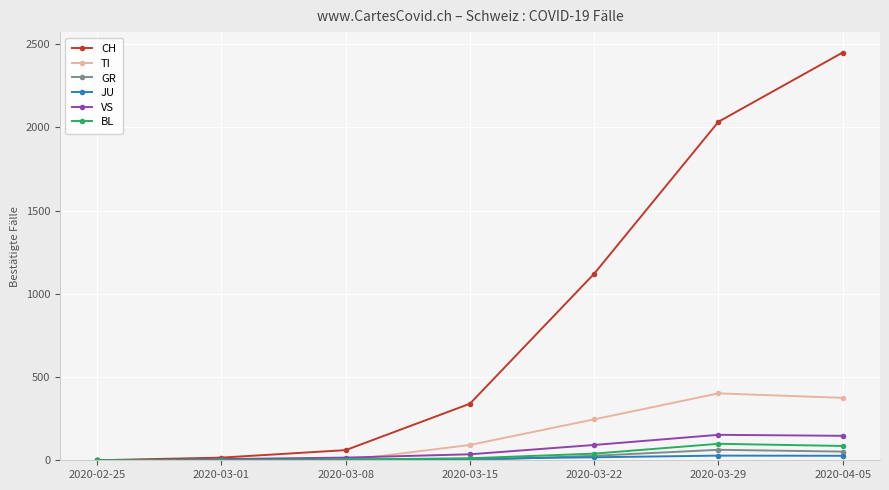

Which series has the widest spread of values?

CH